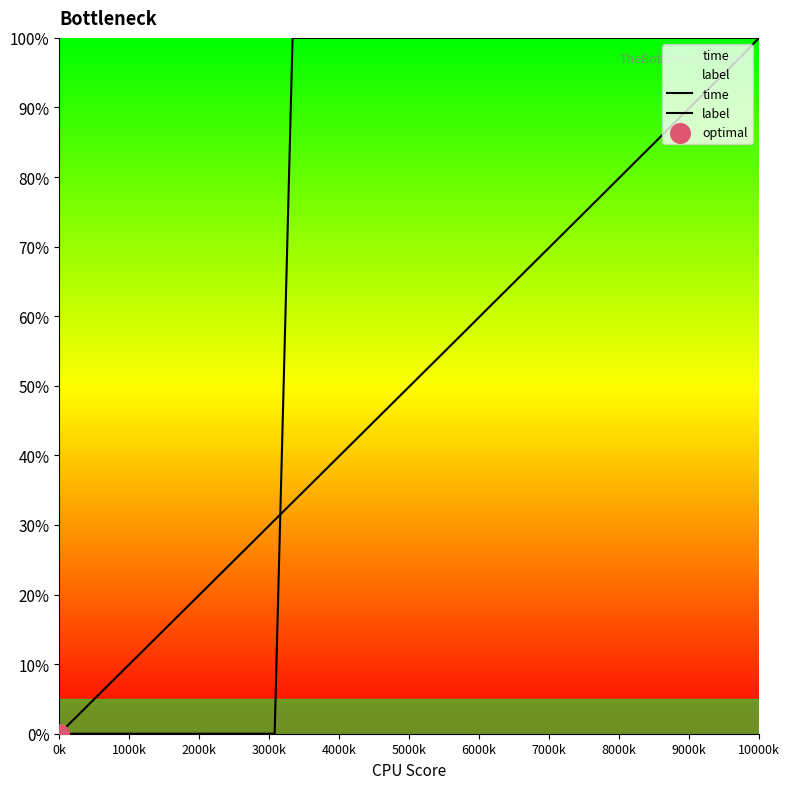

Is the value of time at 2000k greater than the value of label at 21?

No